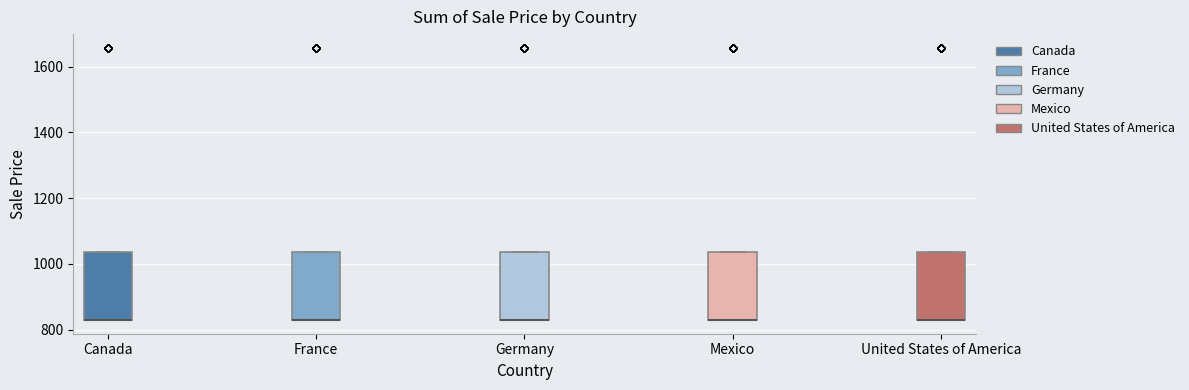

Reading left to right, transcribe this box plot: for each box, give where its median line is, the range the box spans, and where its two whiskers end, as read against the y-axis. The values are not printed on the chart, so give them approximately, as read against the axis.

Canada: median 820 (drawn on the box's lower edge), box 820 to 1040, whiskers 820 to 1040
France: median 820 (drawn on the box's lower edge), box 820 to 1040, whiskers 820 to 1040
Germany: median 820 (drawn on the box's lower edge), box 820 to 1040, whiskers 820 to 1040
Mexico: median 820 (drawn on the box's lower edge), box 820 to 1040, whiskers 820 to 1040
United States of America: median 820 (drawn on the box's lower edge), box 820 to 1040, whiskers 820 to 1040